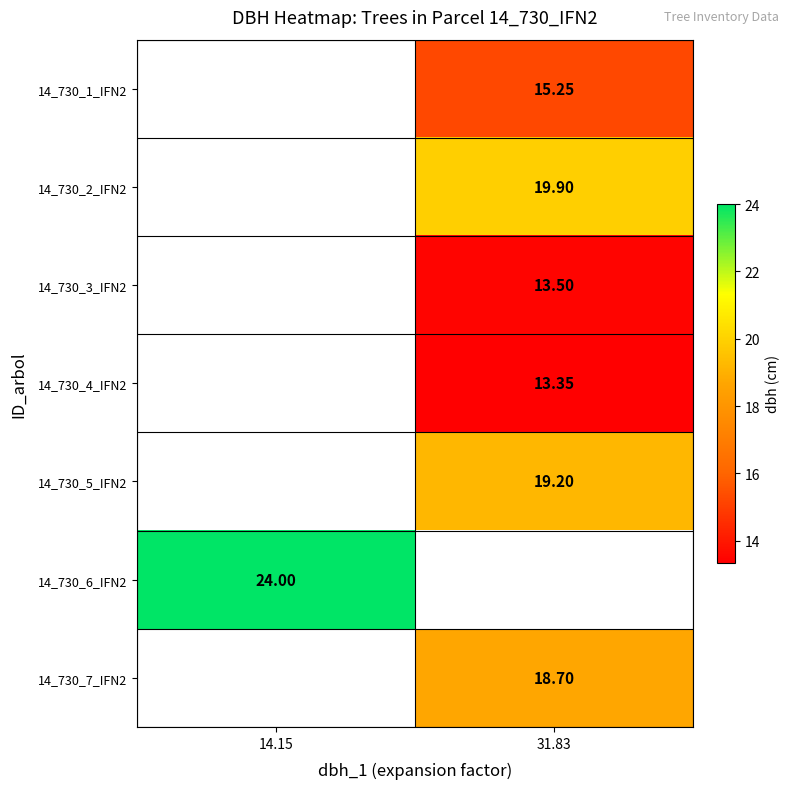

Which has a higher value, 14.15 or 31.83?

31.83